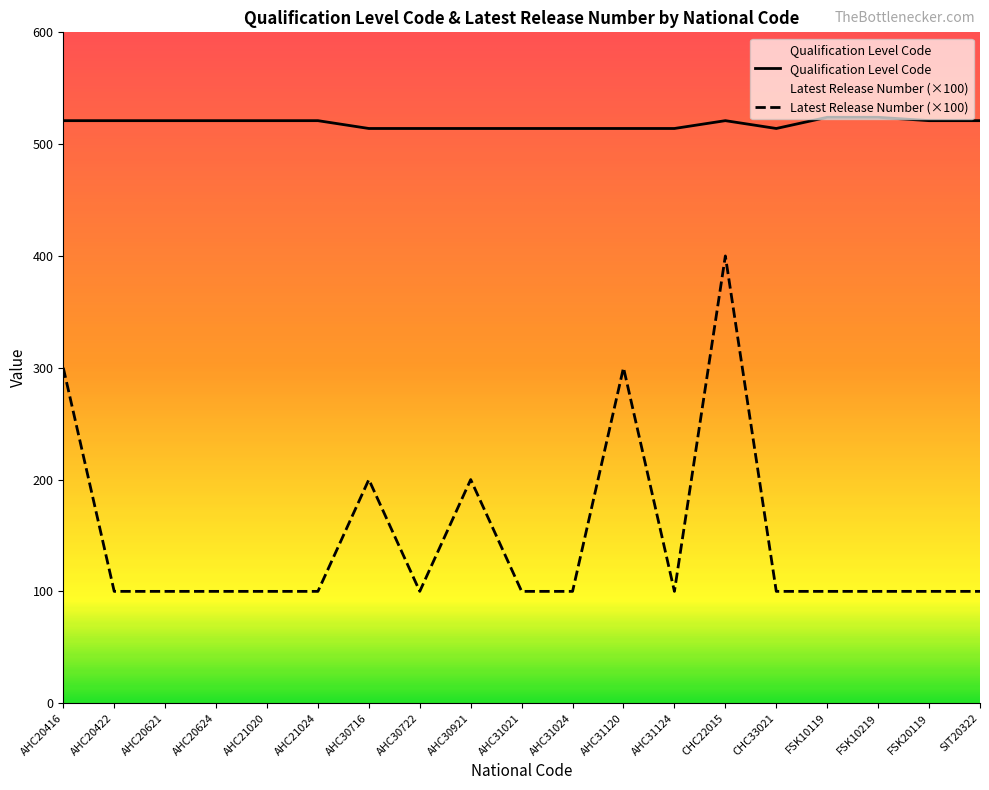

What position from the left is SIT20322?

19